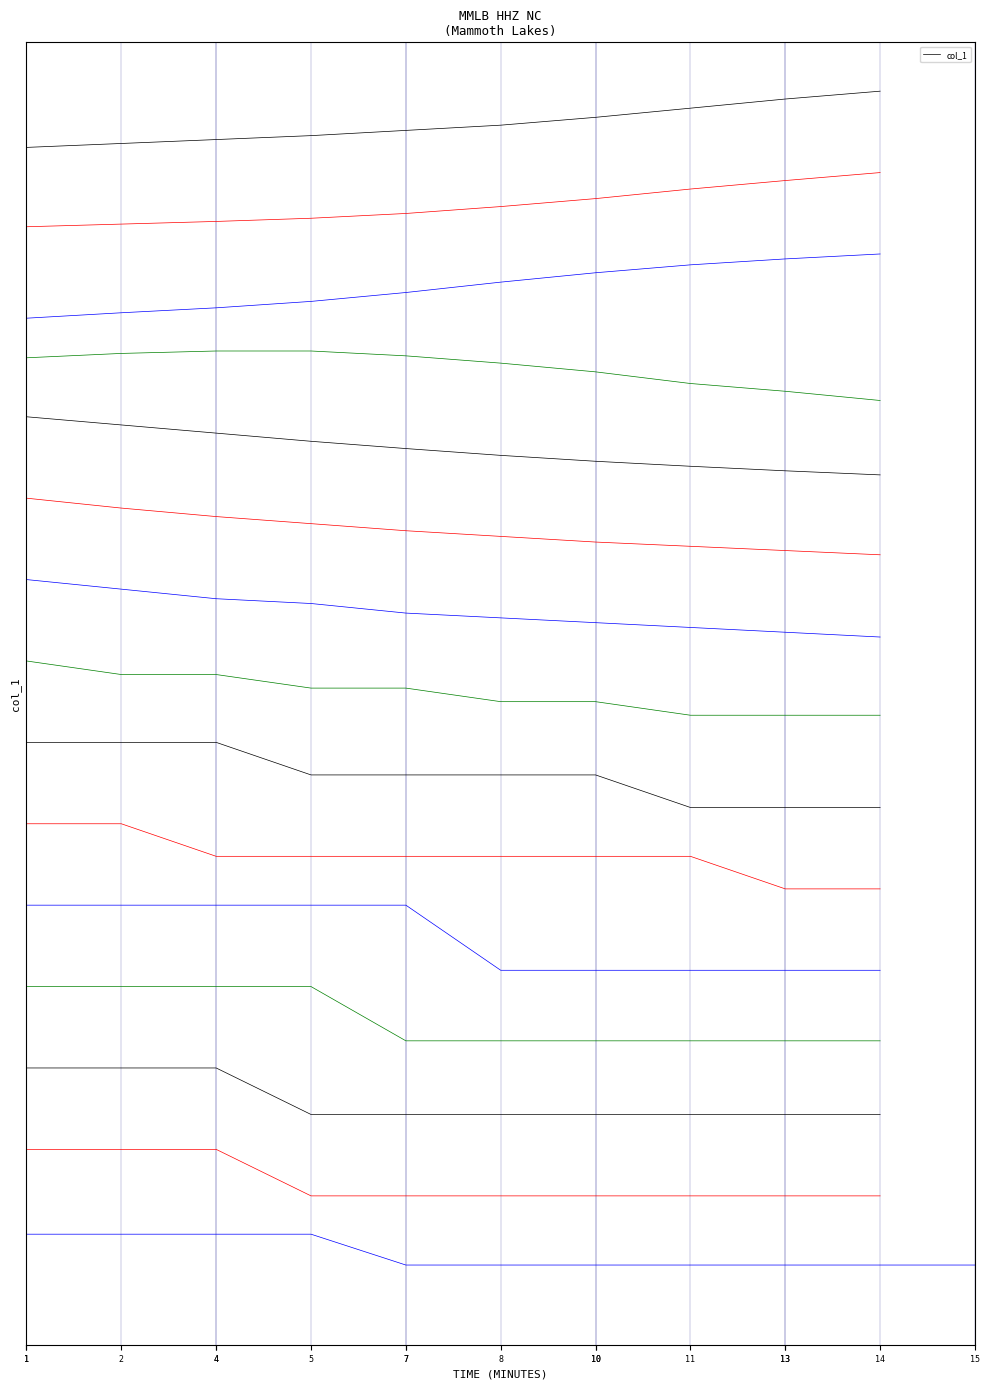

How many data points does each series have?

10